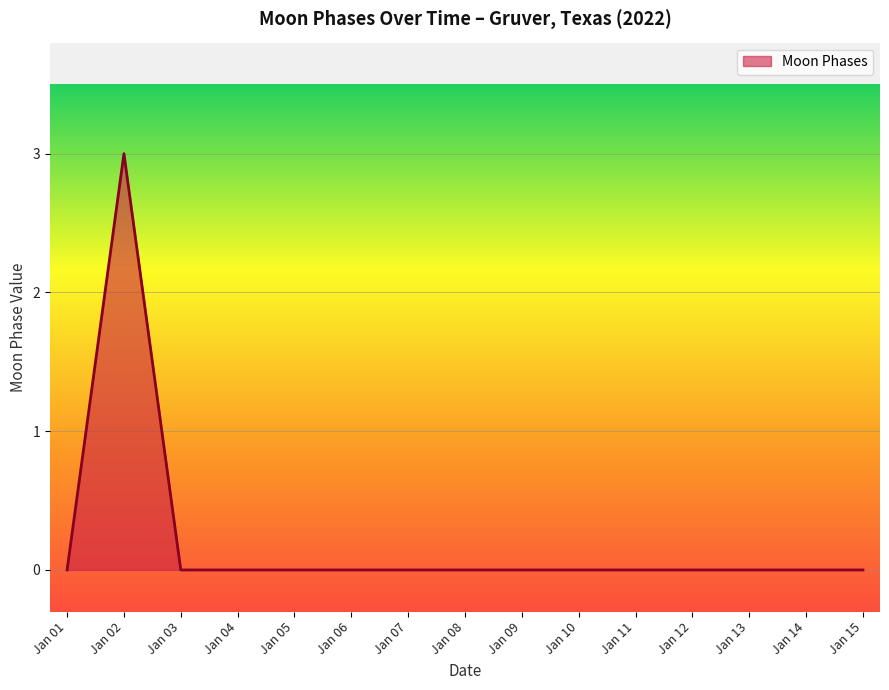

The chart shows a value of -1 at Jan 09. True or false?

False